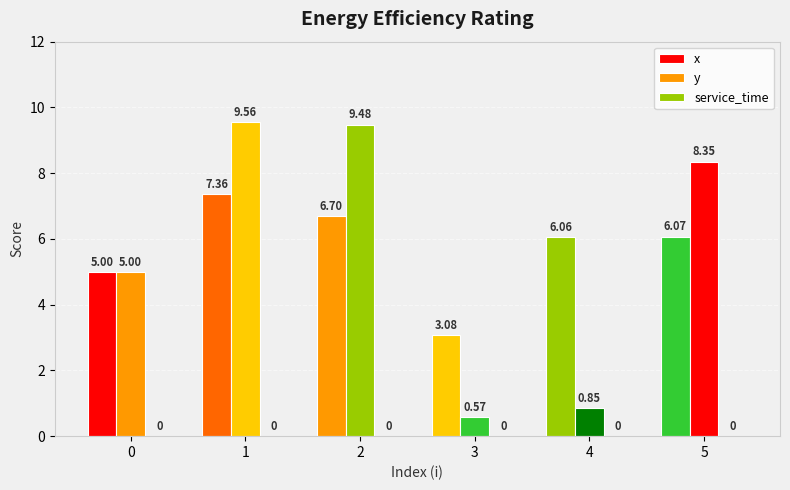

What is the greatest value displayed?

9.6